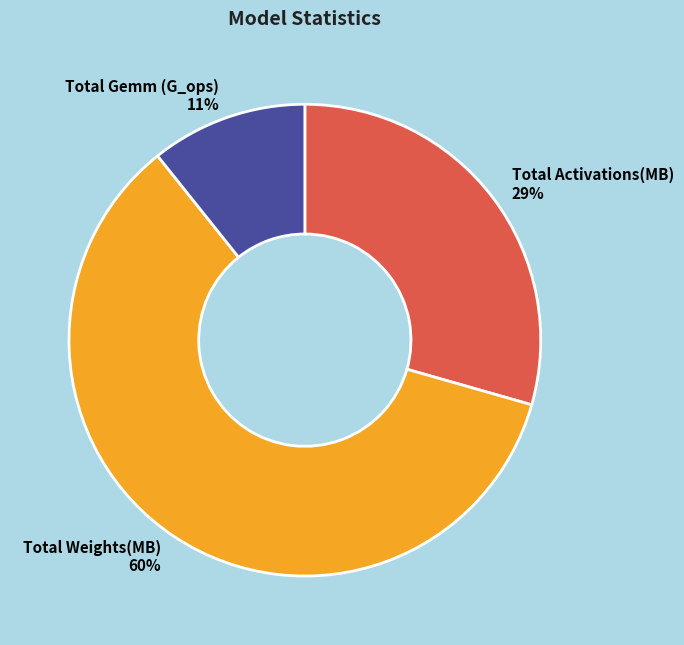

Combined, do Total Weights(MB) and Total Gemm (G_ops) account for over 50%?

Yes